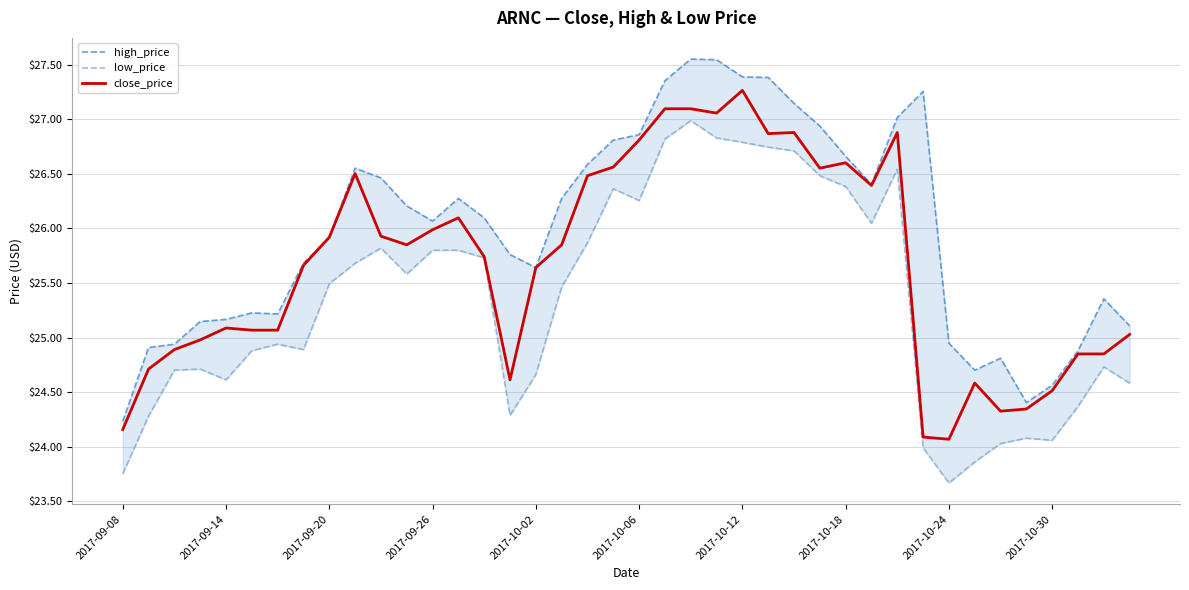

What is the highest value of the close_price series?

27.3